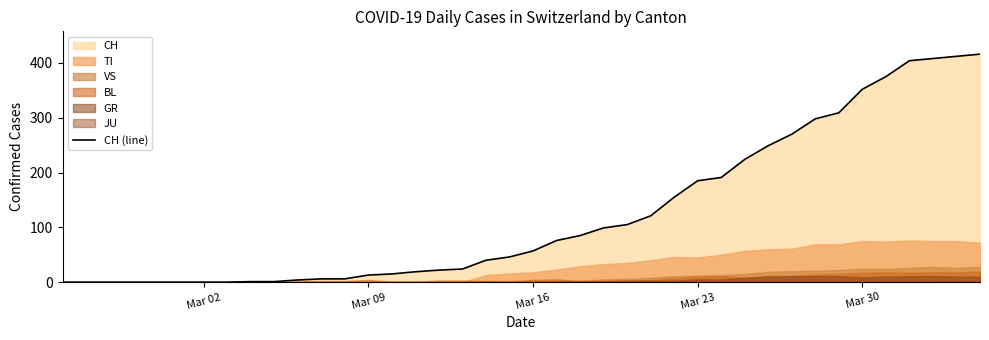

Reading left to right, transcribe all the data shown in this chart.

0	0	0	0	0	0	0	0	1	1	4	6	6	13	15	19	22	24	40	46	57	76	85	99	105	121	155	185	191	224	249	270	298	309	352	375	404	408	412	416